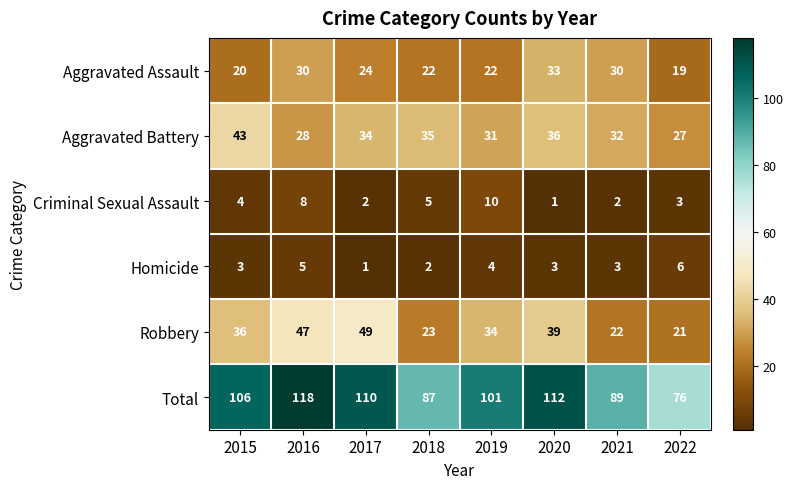

At 2015, list the series in order from smallest to largest.

Homicide, Criminal Sexual Assault, Aggravated Assault, Robbery, Aggravated Battery, Total